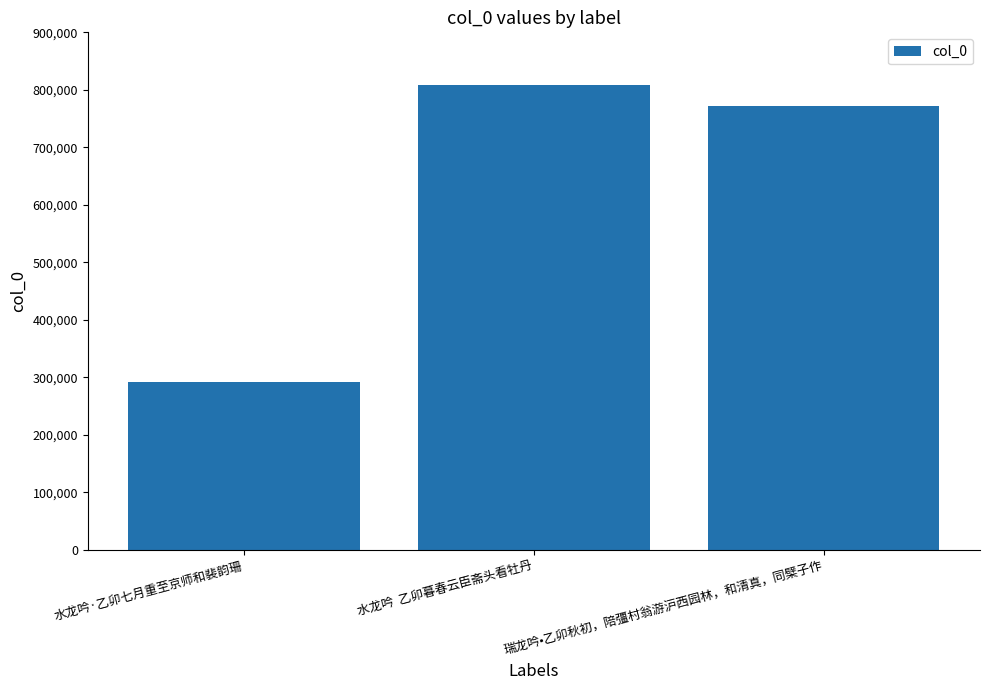

True or false: the data shows 1293682 at 水龙吟  乙卯暮春云臣斋头看牡丹.

False